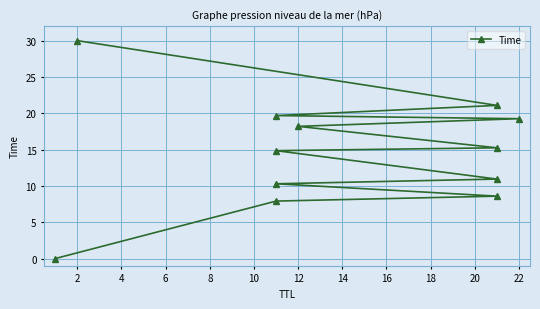

What is the difference between the second highest and minimum values?

21.1